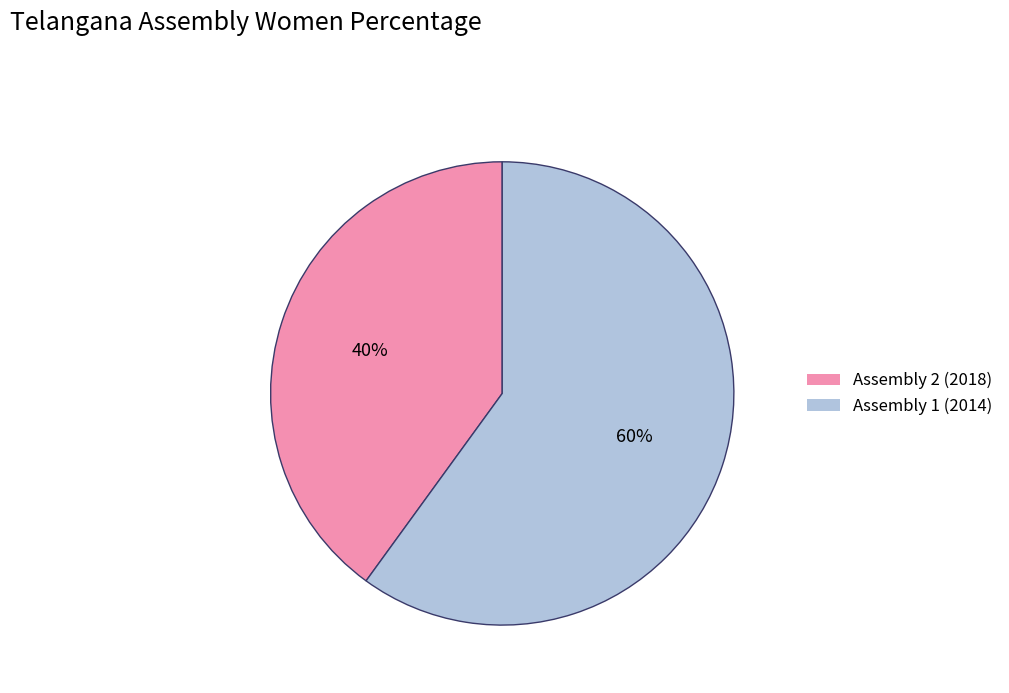

How many slices are in this pie chart?

2